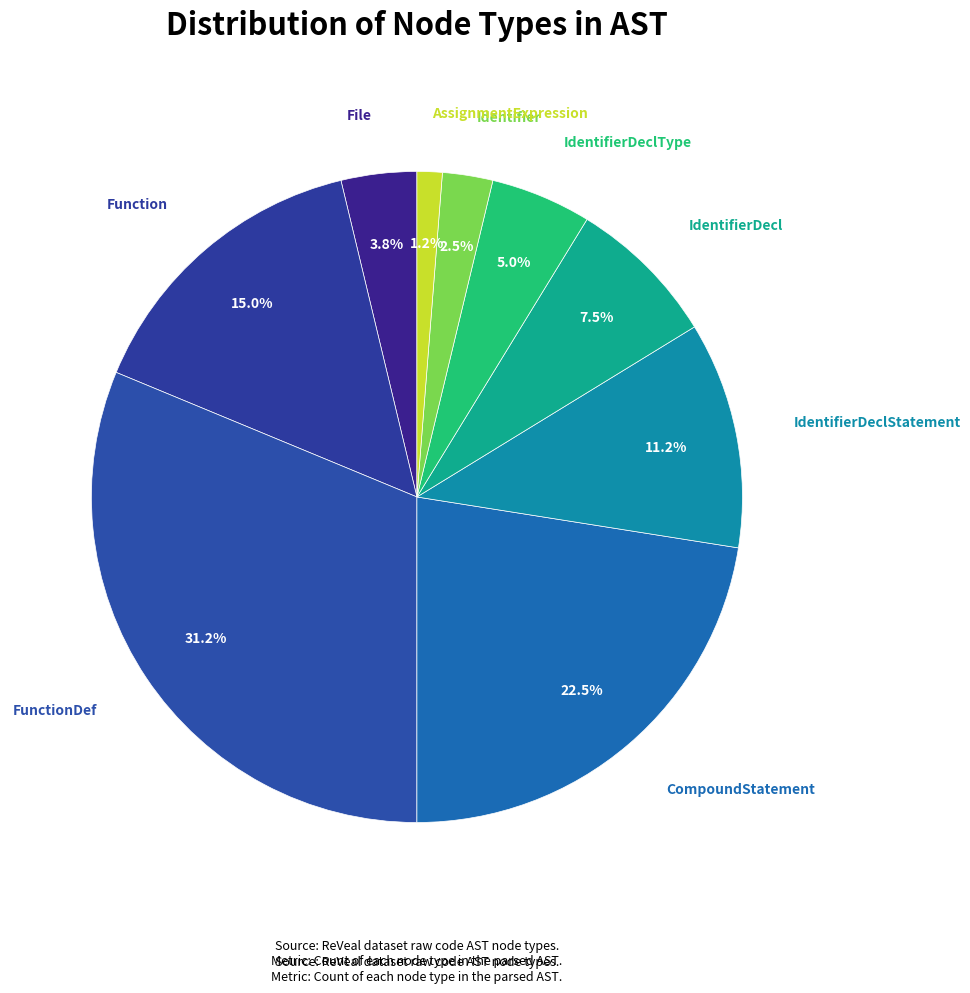

Is the sum of AssignmentExpression and Function greater than half?

No